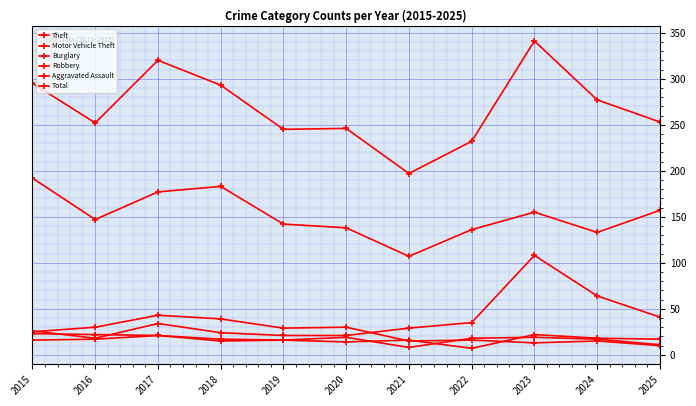

How many lines are shown in the chart?

6